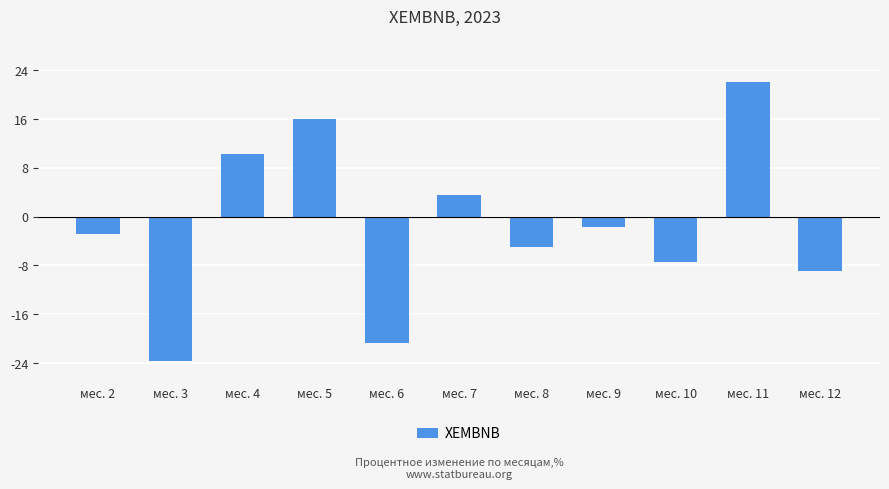

Which label corresponds to the smallest value in the chart?

мес. 3